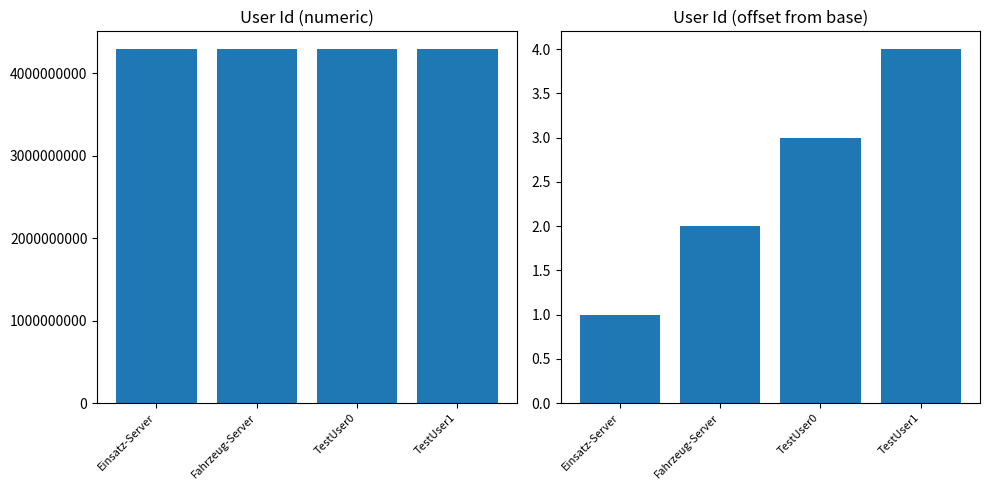

How many bars are there in each group?

2